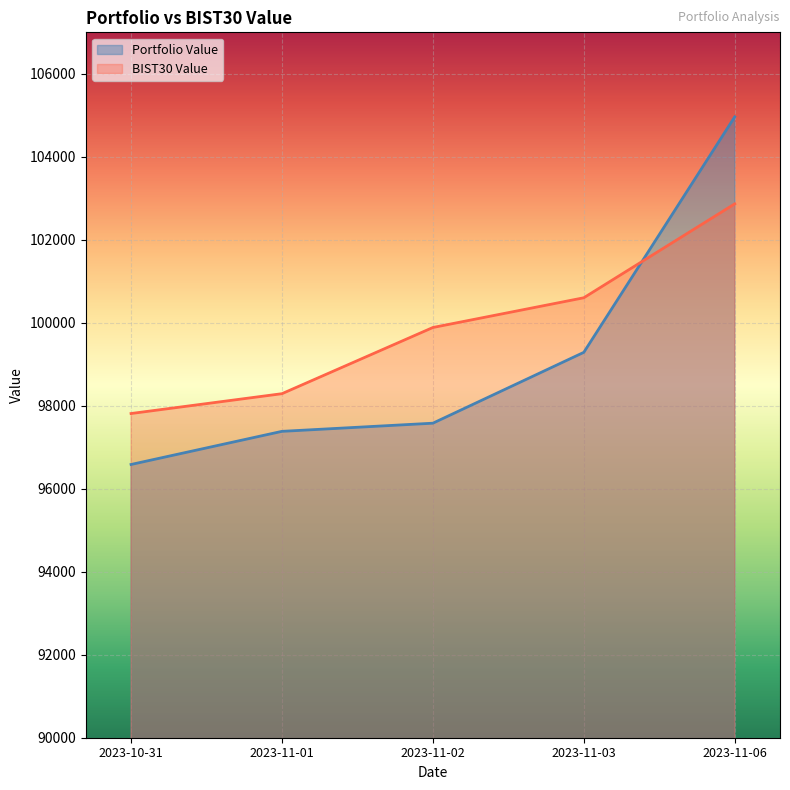

Reading left to right, transcribe all the data shown in this chart.

Portfolio Value: 2023-10-31=96585.2	2023-11-01=97383.6	2023-11-02=97580.2	2023-11-03=99287.6	2023-11-06=104962.5
BIST30 Value: 2023-10-31=97813.1	2023-11-01=98291.2	2023-11-02=99886.4	2023-11-03=100602.9	2023-11-06=102865.9